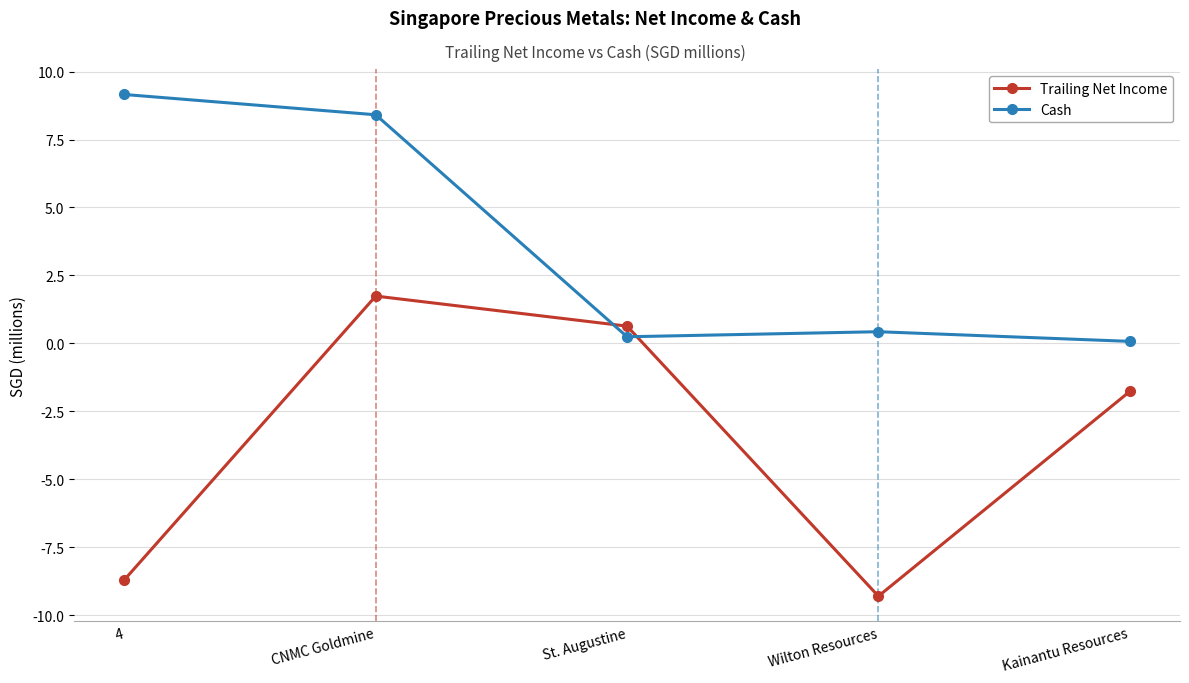

How many interior local valleys does the Cash series have?

1